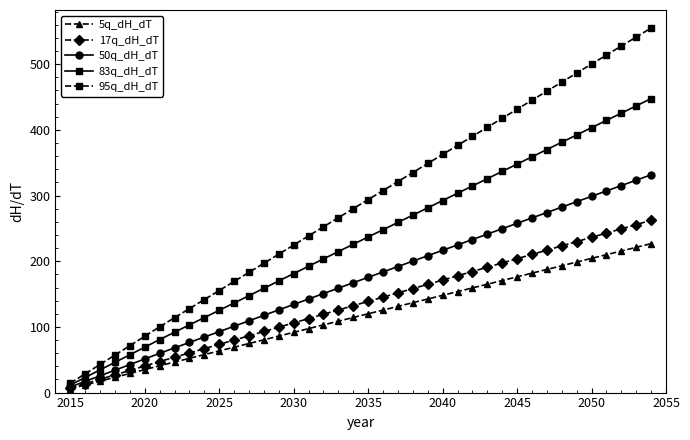

Which series has the widest spread of values?

95q_dH_dT